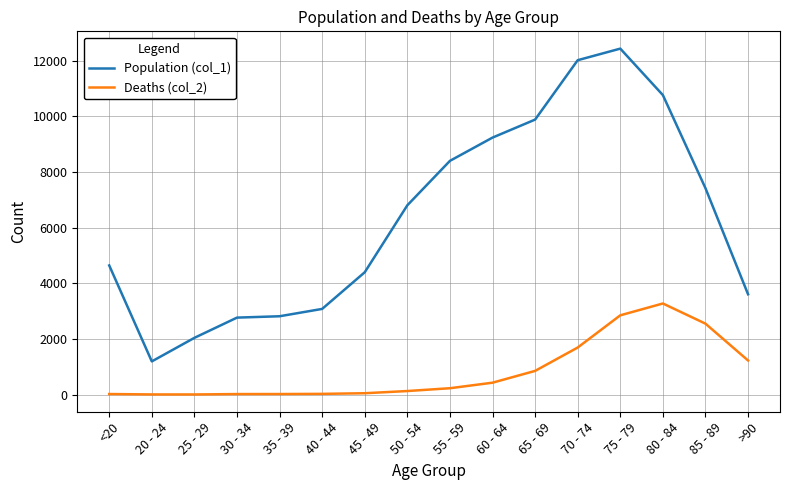

Rank the series at 50 - 54 from lowest to highest value.

Deaths (col_2), Population (col_1)